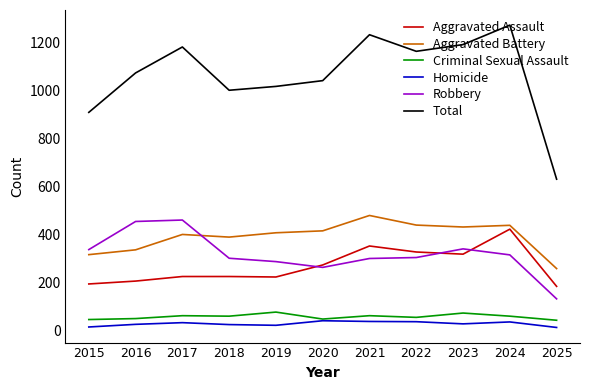

How many categories are shown in the chart?

11